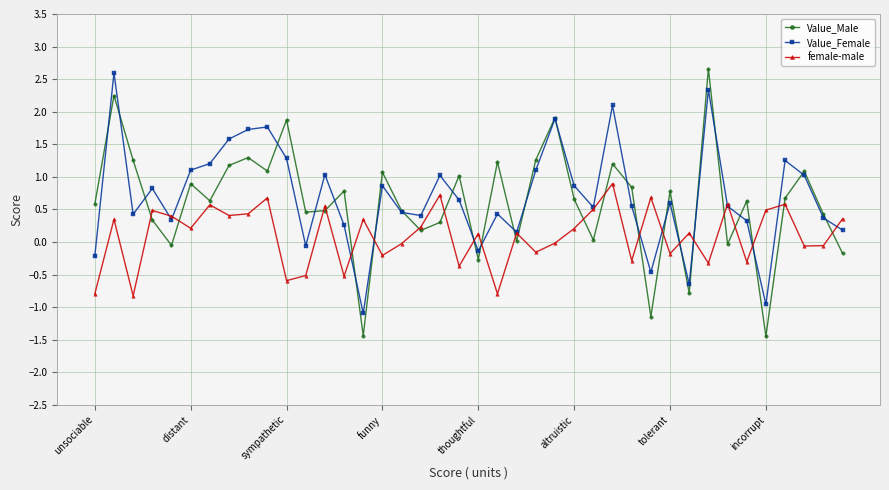

Which series has the widest spread of values?

Value_Male